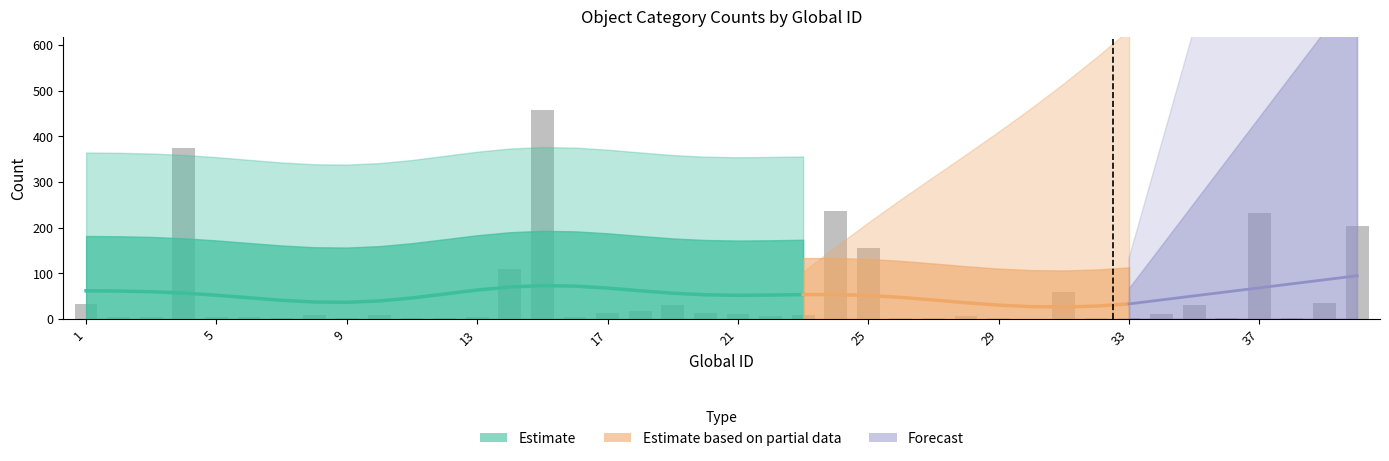

At which label does #sum reach its minimum?

30